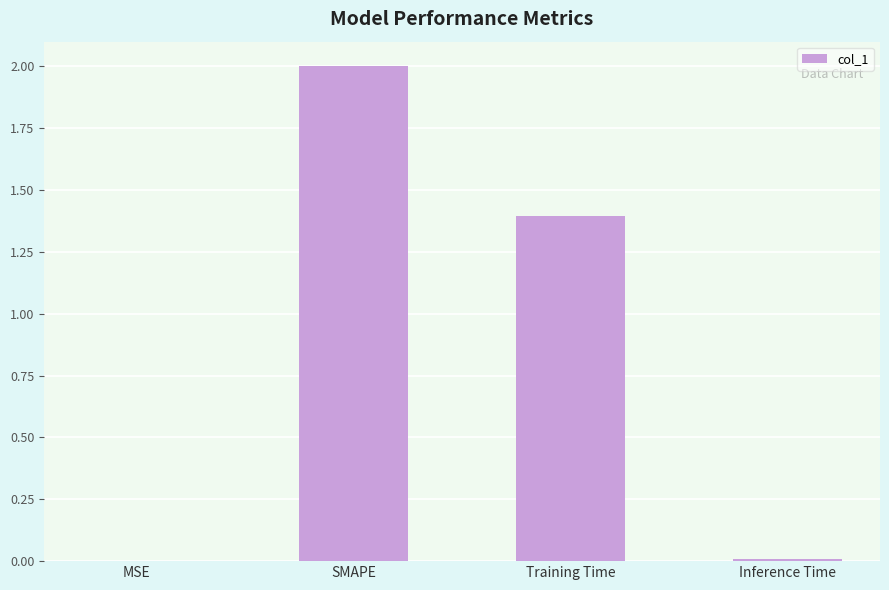

Are the bars grouped side by side (vs. stacked)?

No